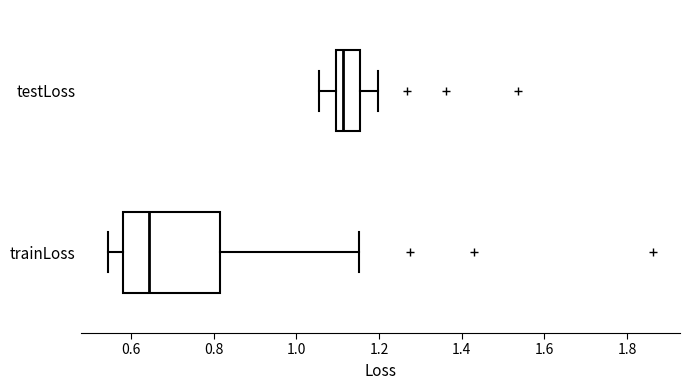

Reading bottom to top, read every box against the x-axis: the position of its median line, the range the box covers, and the ends of its whiskers. The values are not printed on the chart, so give them approximately, as read against the axis.

trainLoss: median 0.64, box 0.58 to 0.82, whiskers 0.54 to 1.16
testLoss: median 1.12, box 1.10 to 1.16, whiskers 1.06 to 1.20